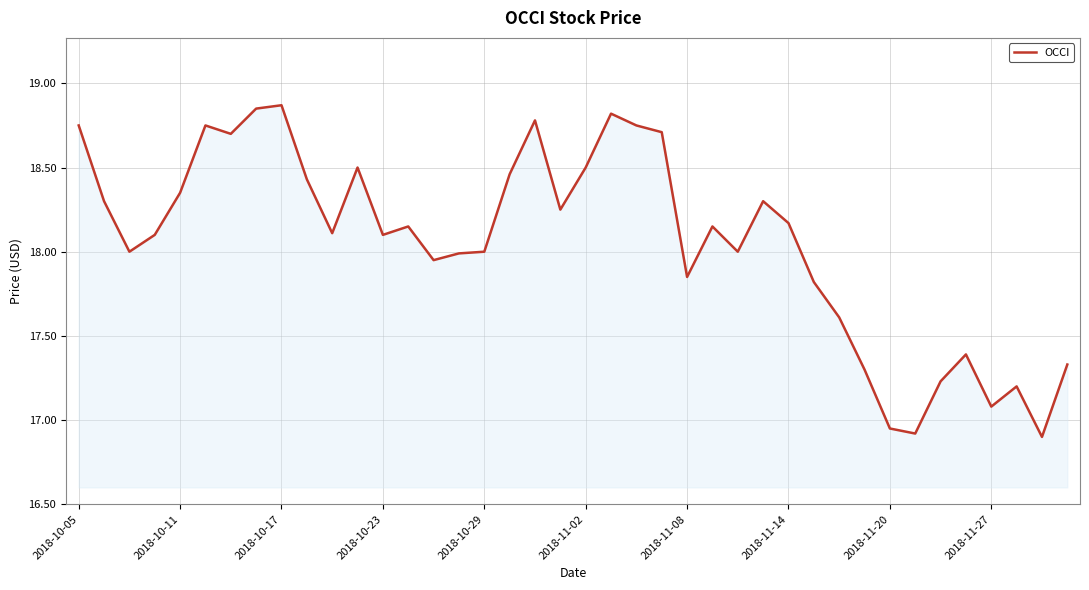

What is the difference between the maximum and minimum values?

2.0